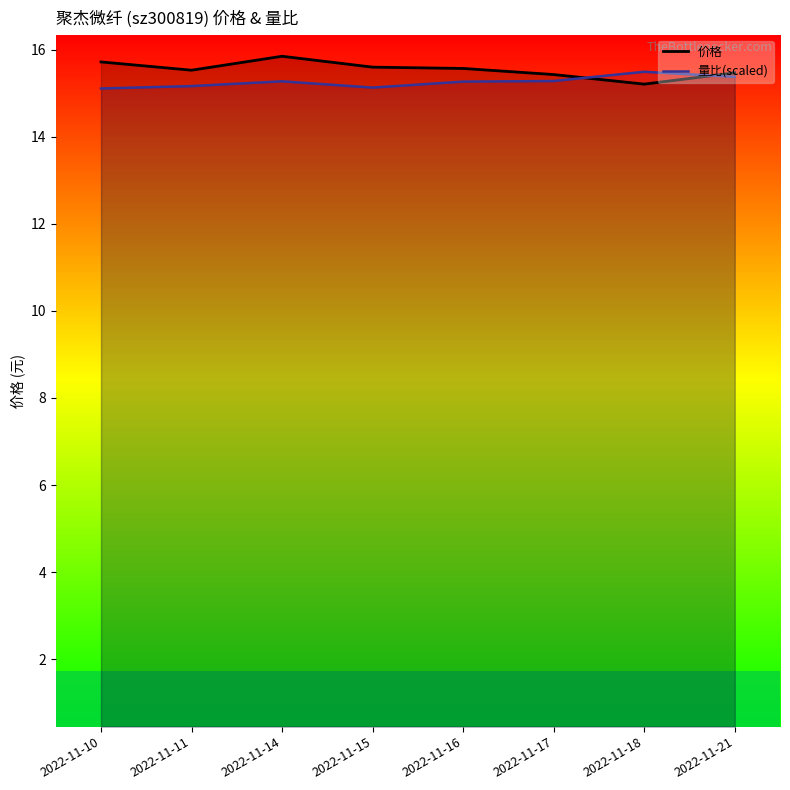

At 2022-11-18, list the series in order from smallest to largest.

价格, 量比(scaled)